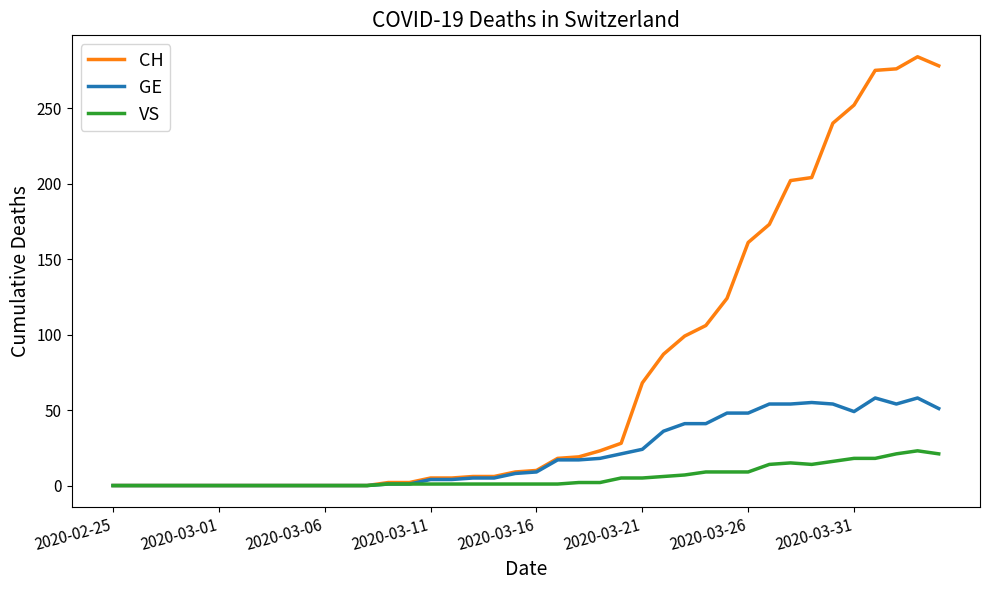

What is the average value of the VS series?

6